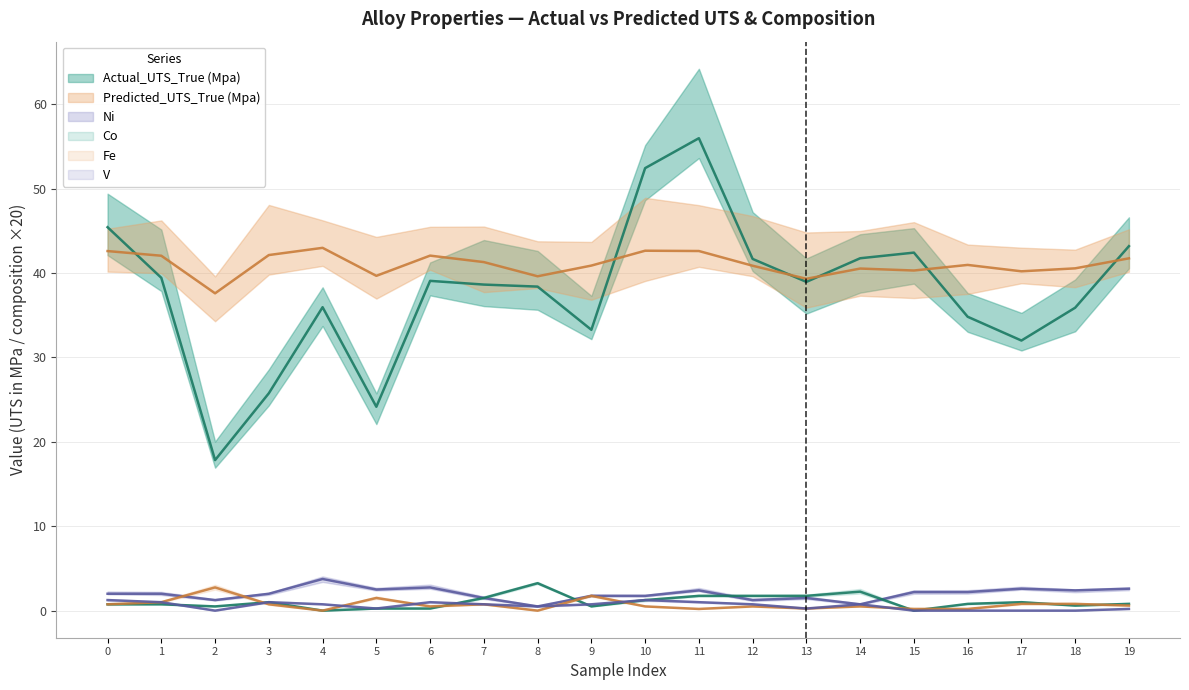

Is this an area chart (filled region under the line)?

No